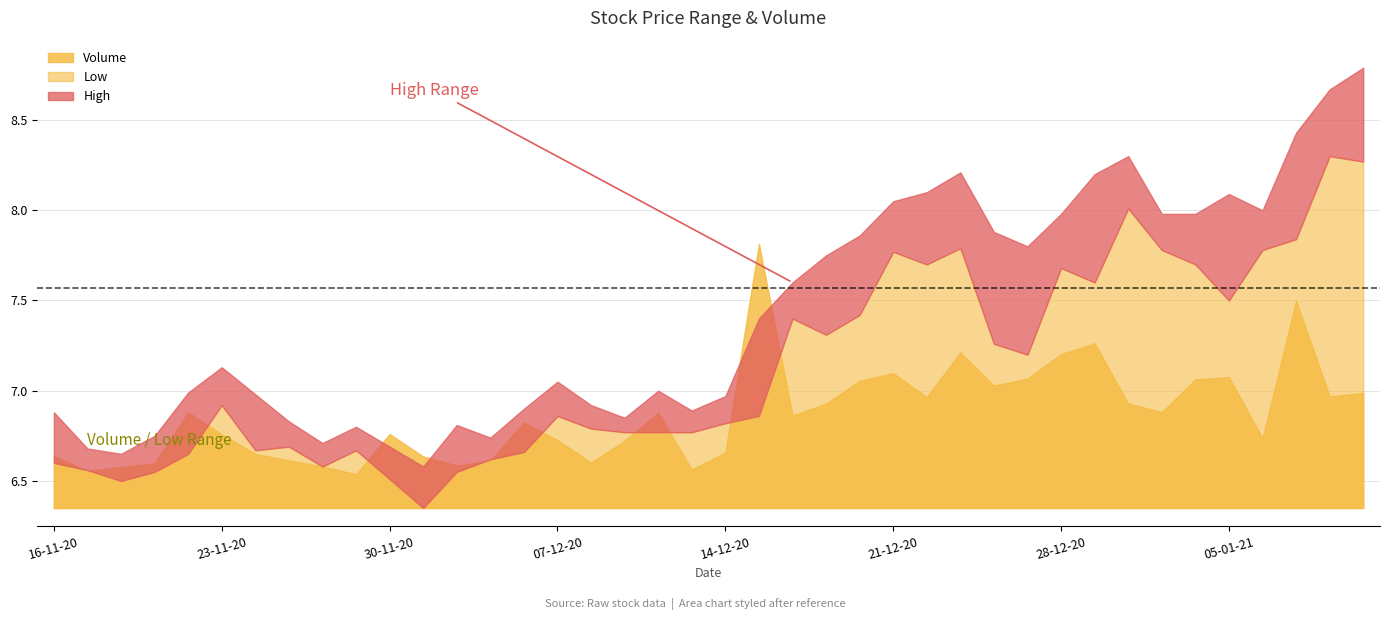

How many interior local valleys does the Low series have?

9